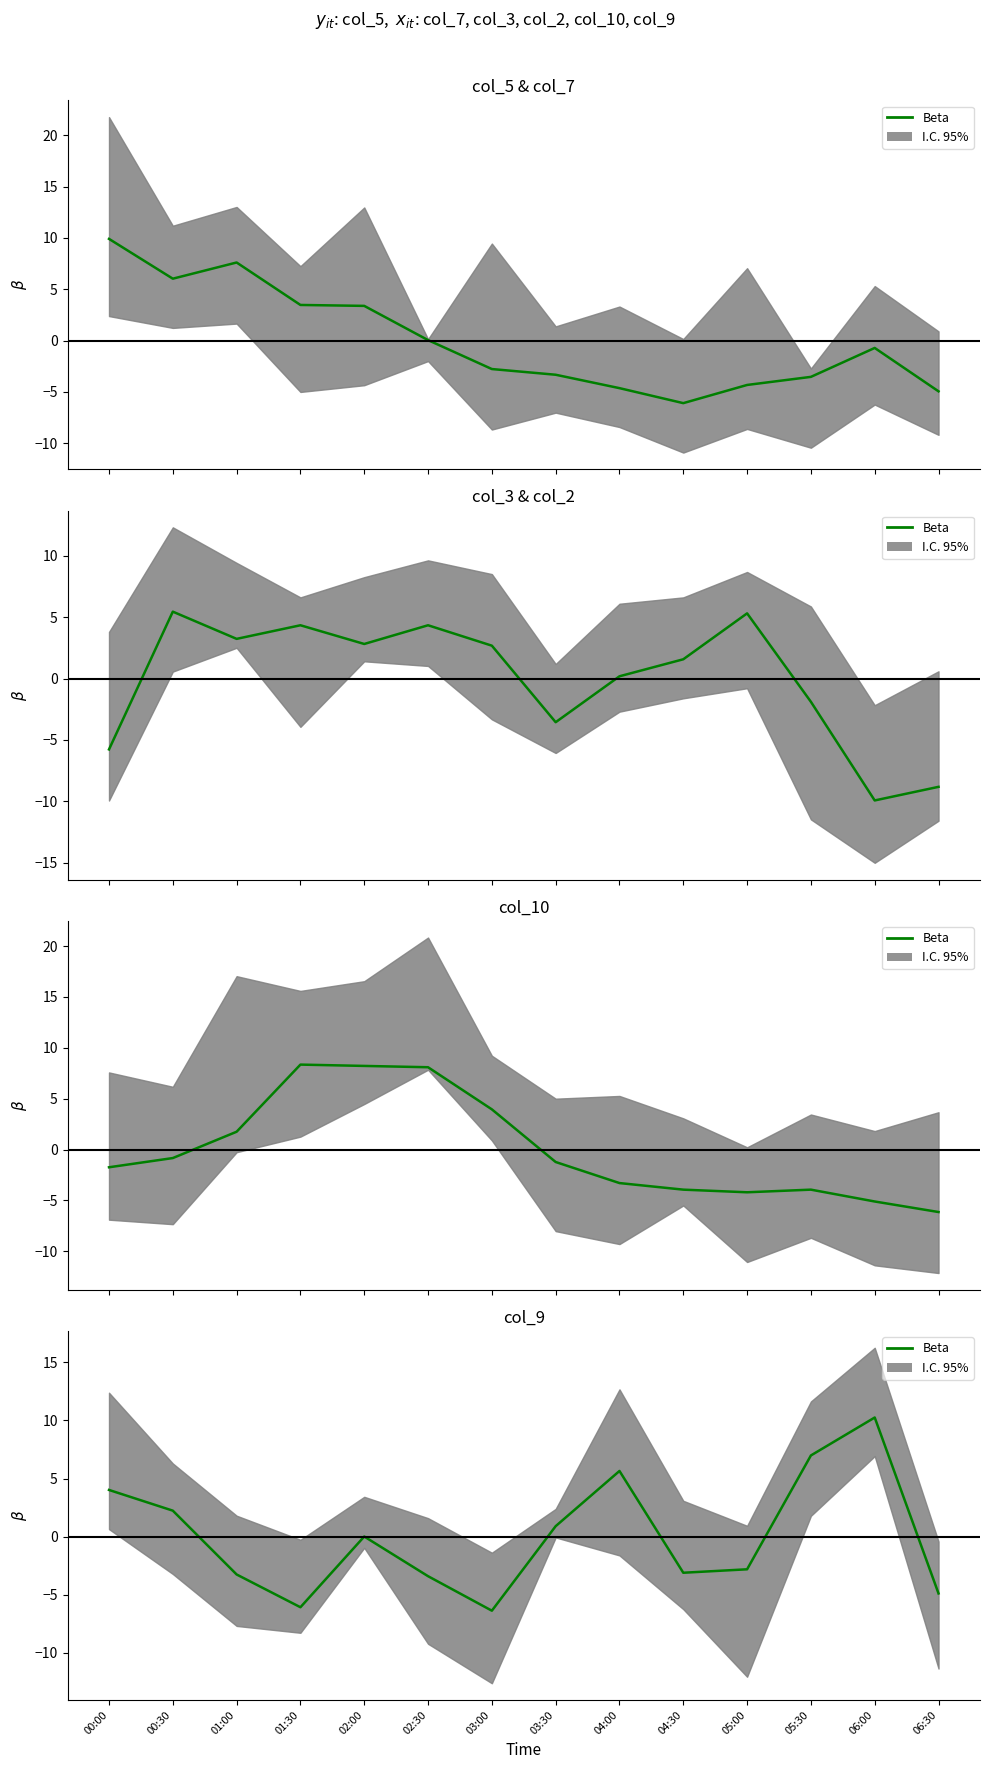

Reading left to right, transcribe all the data shown in this chart.

00:00=4.0	00:30=2.2	01:00=-3.3	01:30=-6.1	02:00=0.0	02:30=-3.4	03:00=-6.4	03:30=0.9	04:00=5.6	04:30=-3.1	05:00=-2.8	05:30=7.0	06:00=10.3	06:30=-4.9